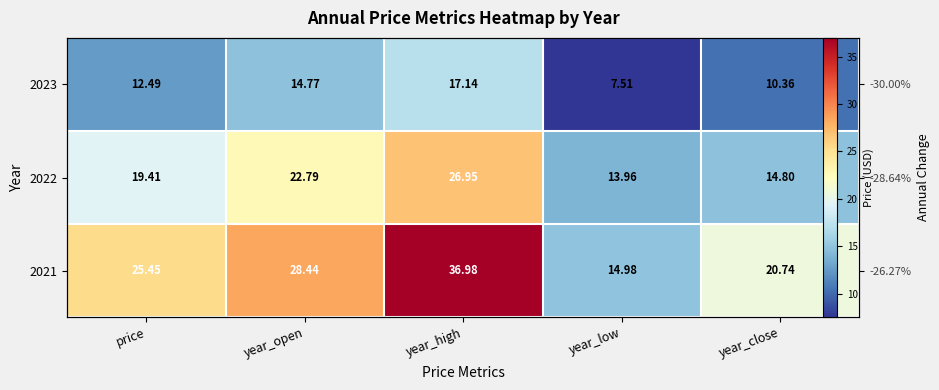

What is the sum of all 2022 values?

97.9